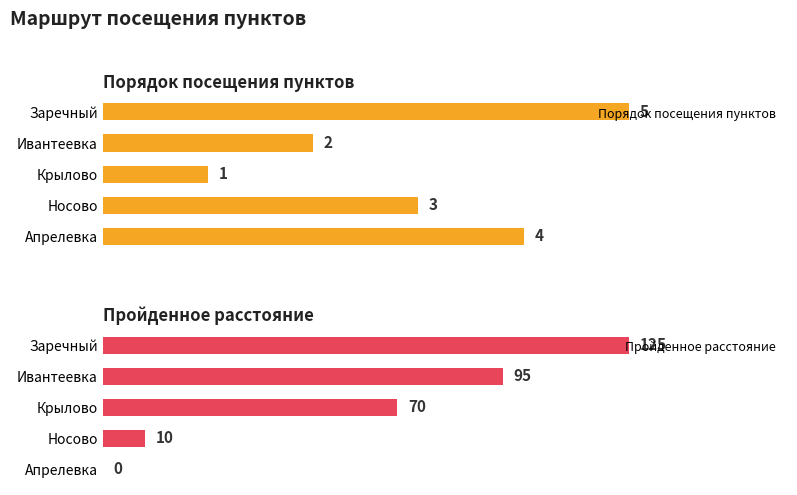

What is the difference between the second highest and second lowest values in the Пройденное расстояние series?

85